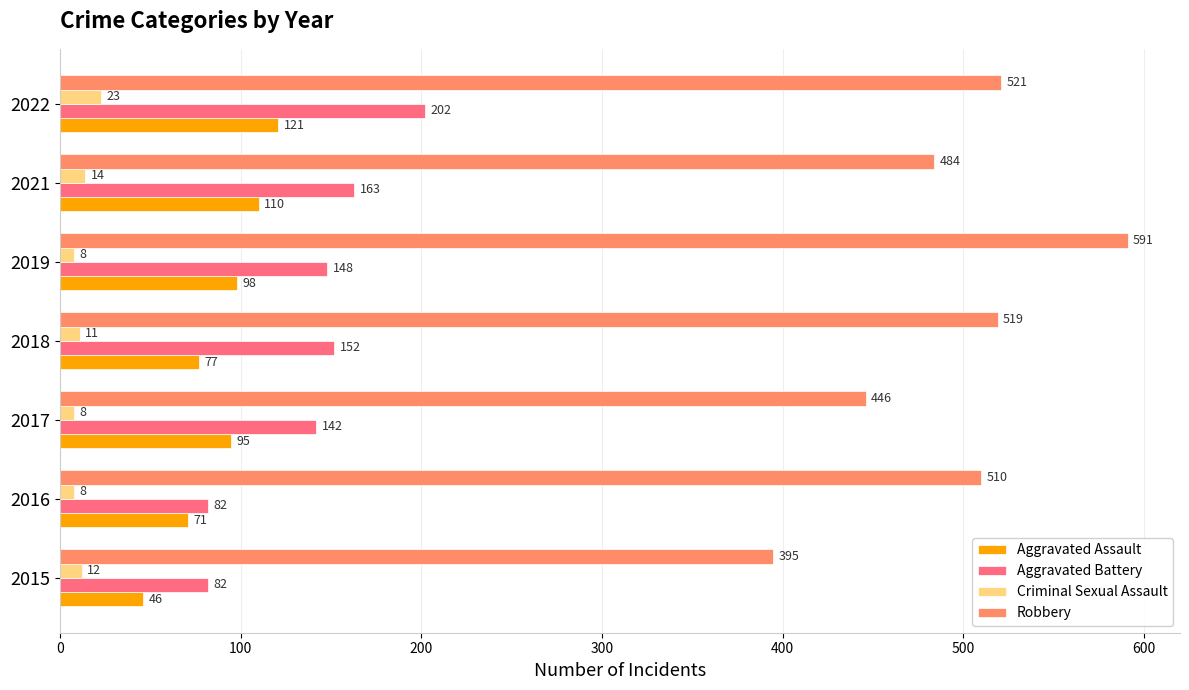

Which series has the largest total across all categories?

Robbery